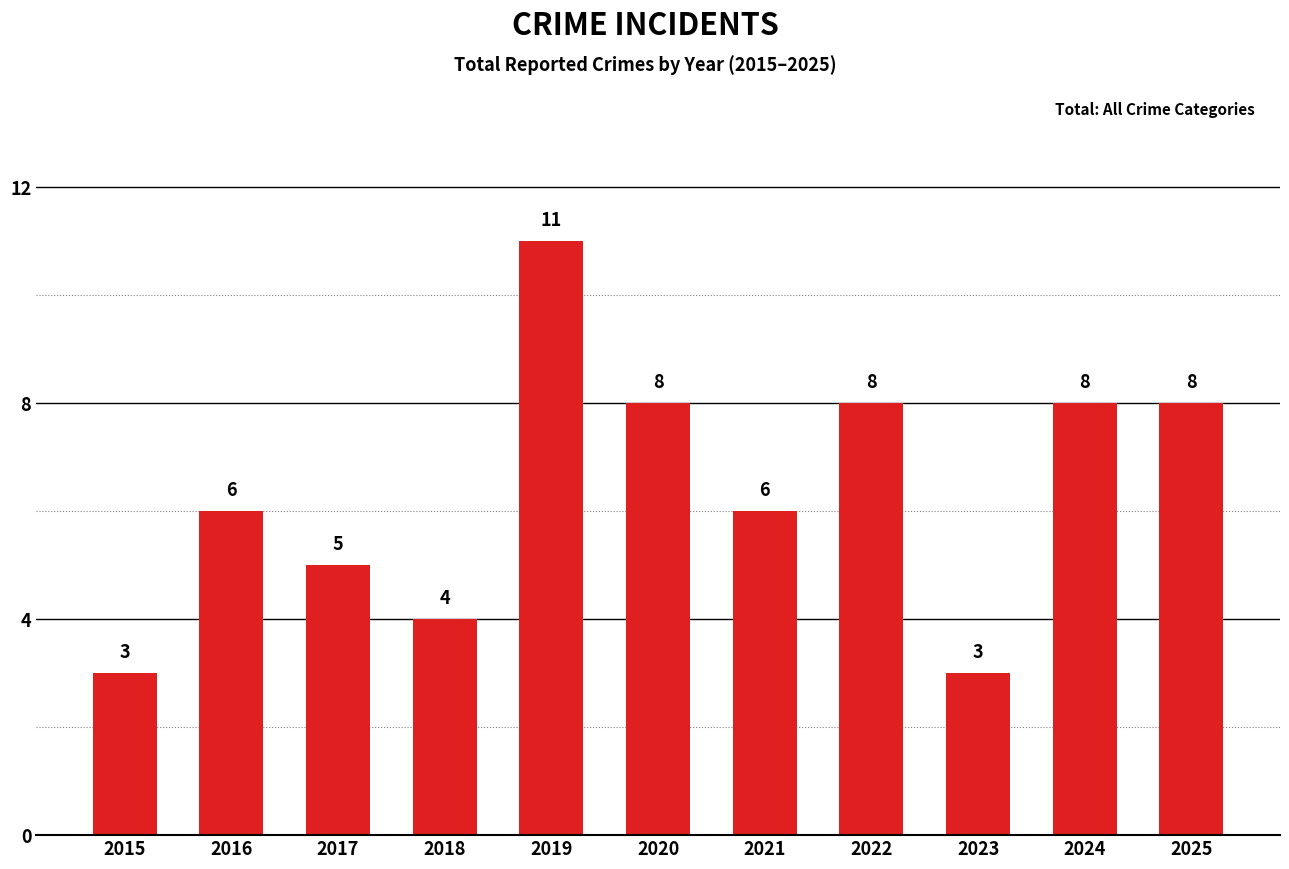

How many bars are there in total?

11